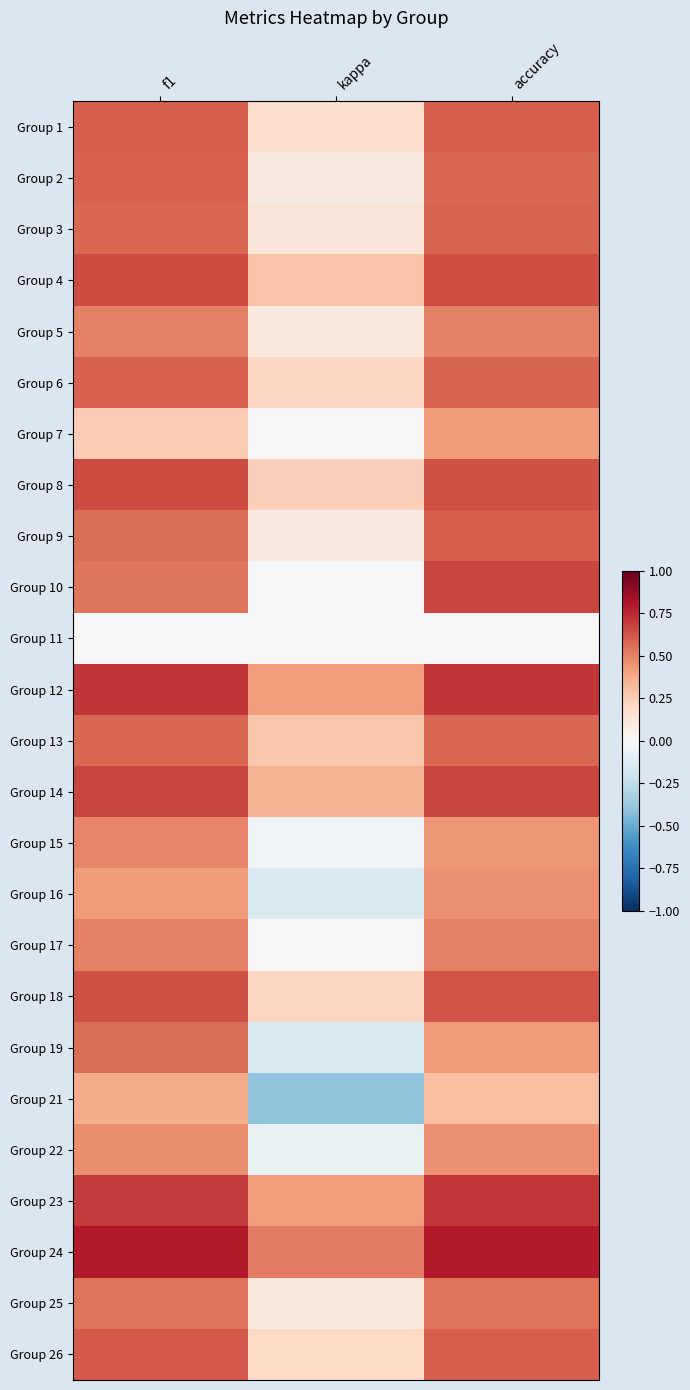

How many series are shown in this chart?

25